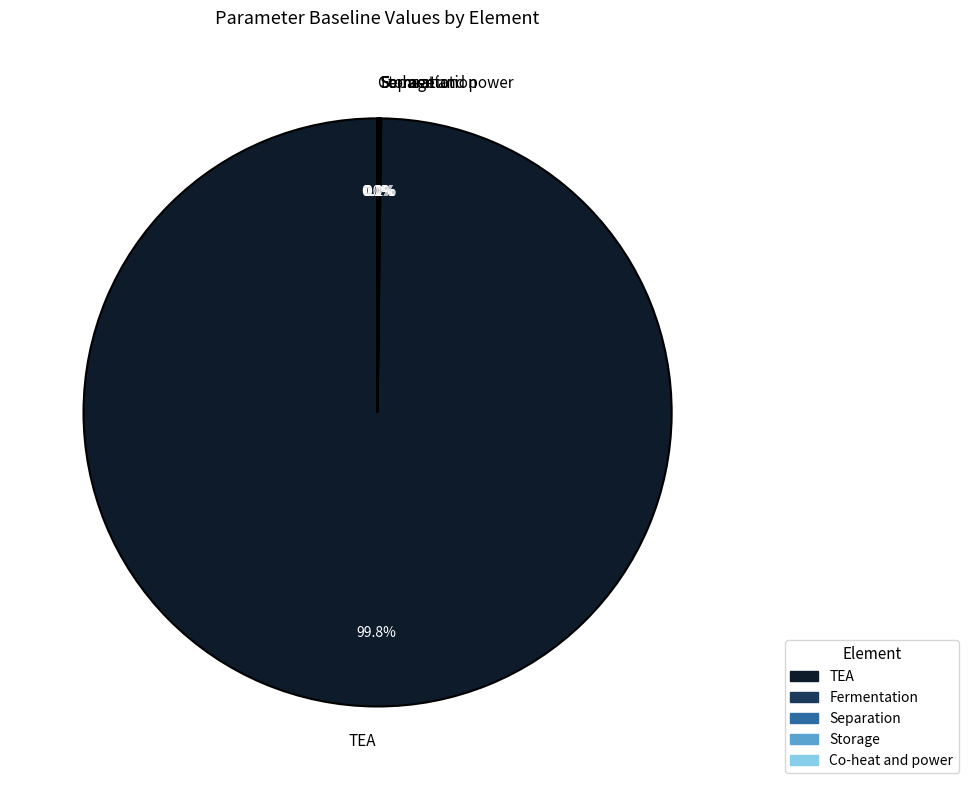

Which slice is the largest?

TEA